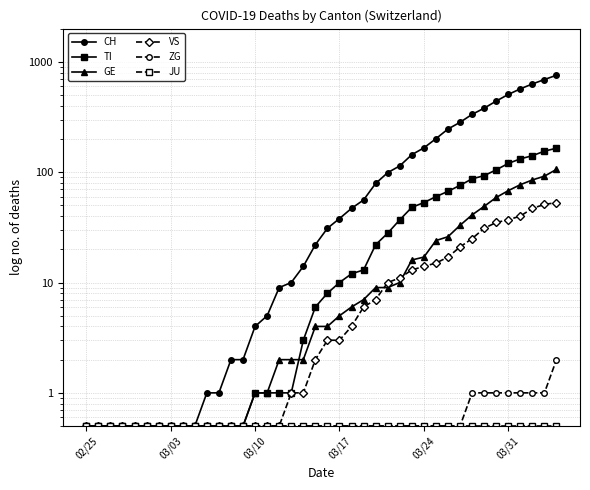

What is the sum of all VS values?

455.5